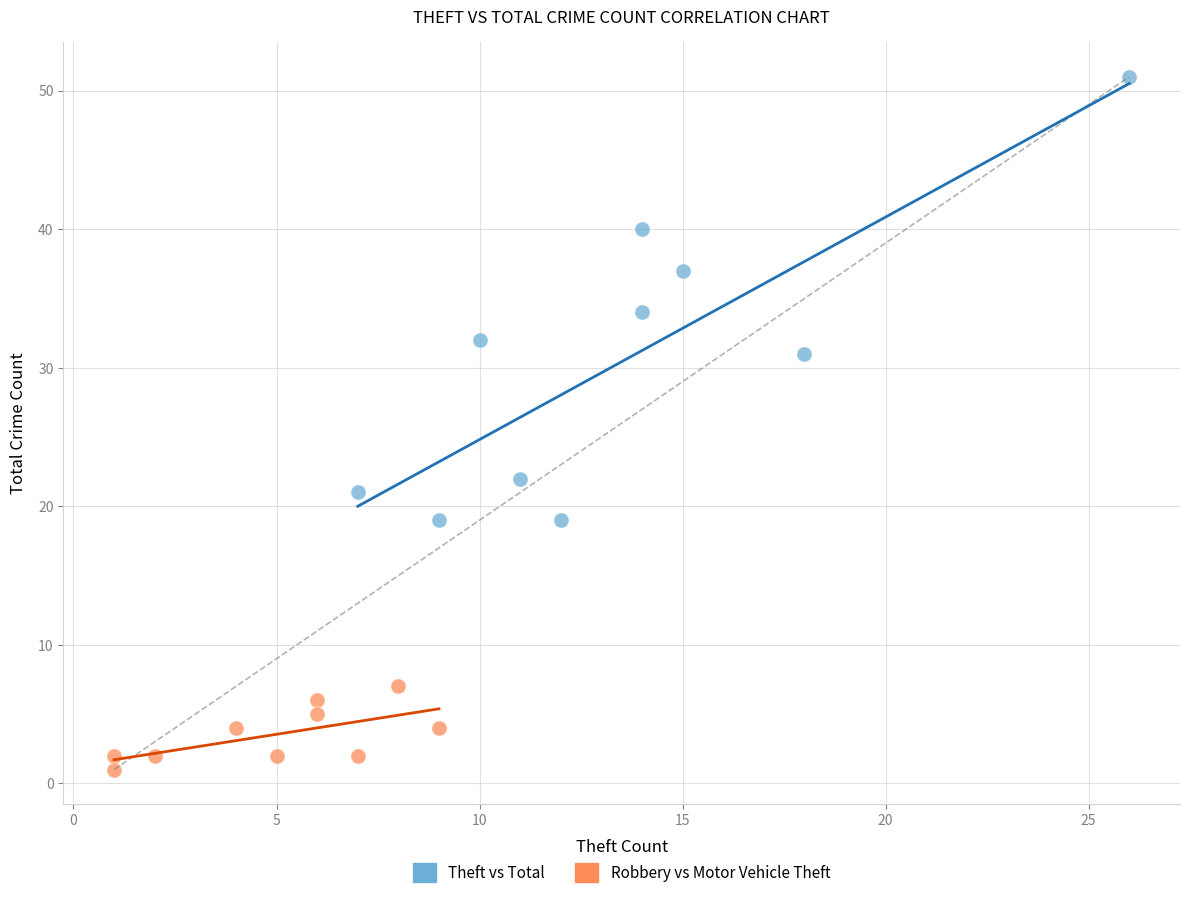

What are all the series names shown in the legend?

Theft vs Total, Robbery vs Motor Vehicle Theft